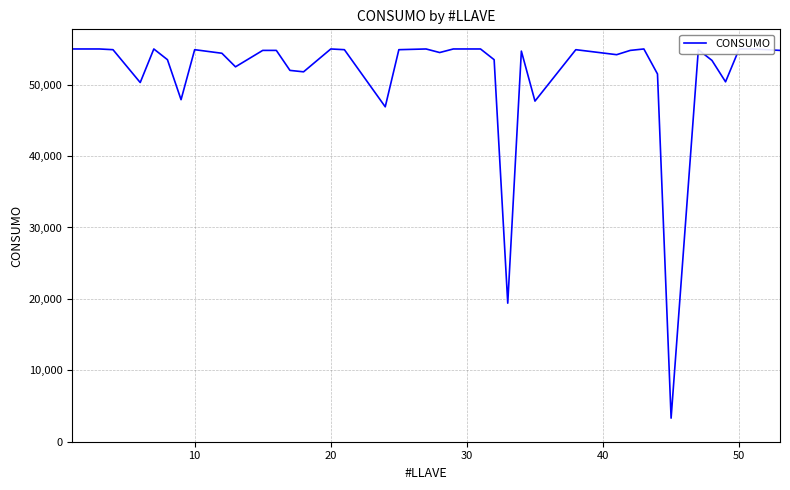

What is the value of the 3rd point from the left?

55000